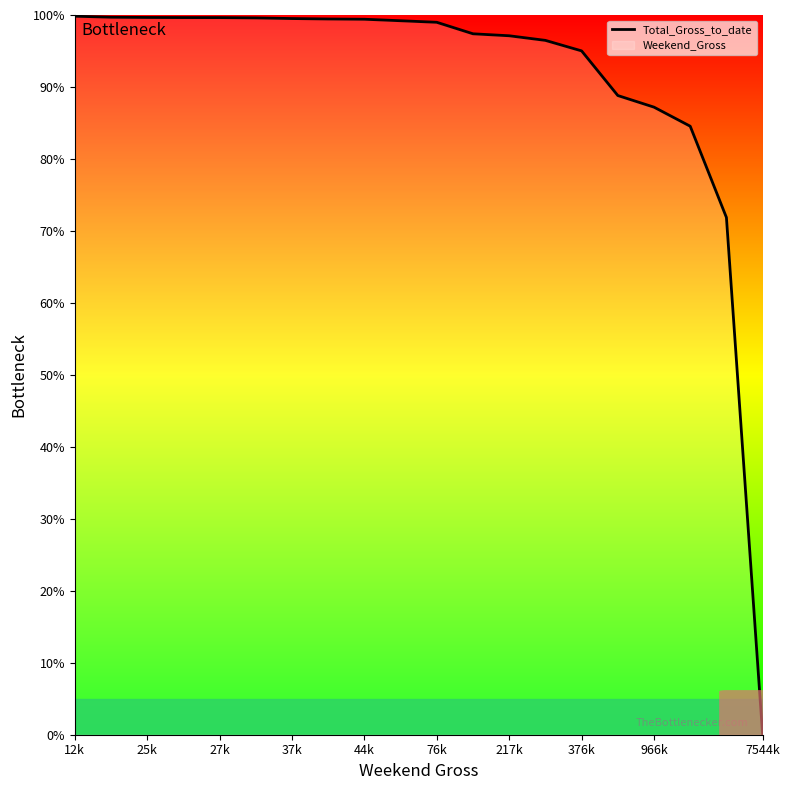

How many values are above zero?

19